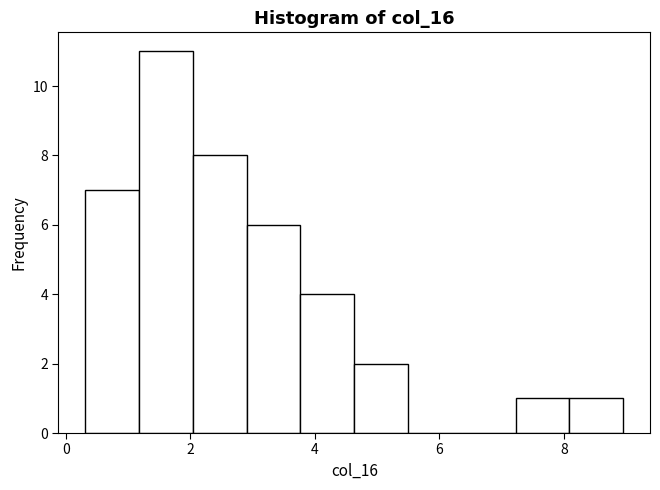

Reading left to right, transcribe this chart: for each bar, give the range it covers on the x-axis and its height. Neither the bar edges nor the heights are printed on the chart, so give them approximately, as read against the axes.

0.4 to 1.2: 7
1.2 to 2.0: 11
2.0 to 3.0: 8
3.0 to 3.8: 6
3.8 to 4.6: 4
4.6 to 5.4: 2
5.4 to 6.4: 0
6.4 to 7.2: 0
7.2 to 8.0: 1
8.0 to 9.0: 1